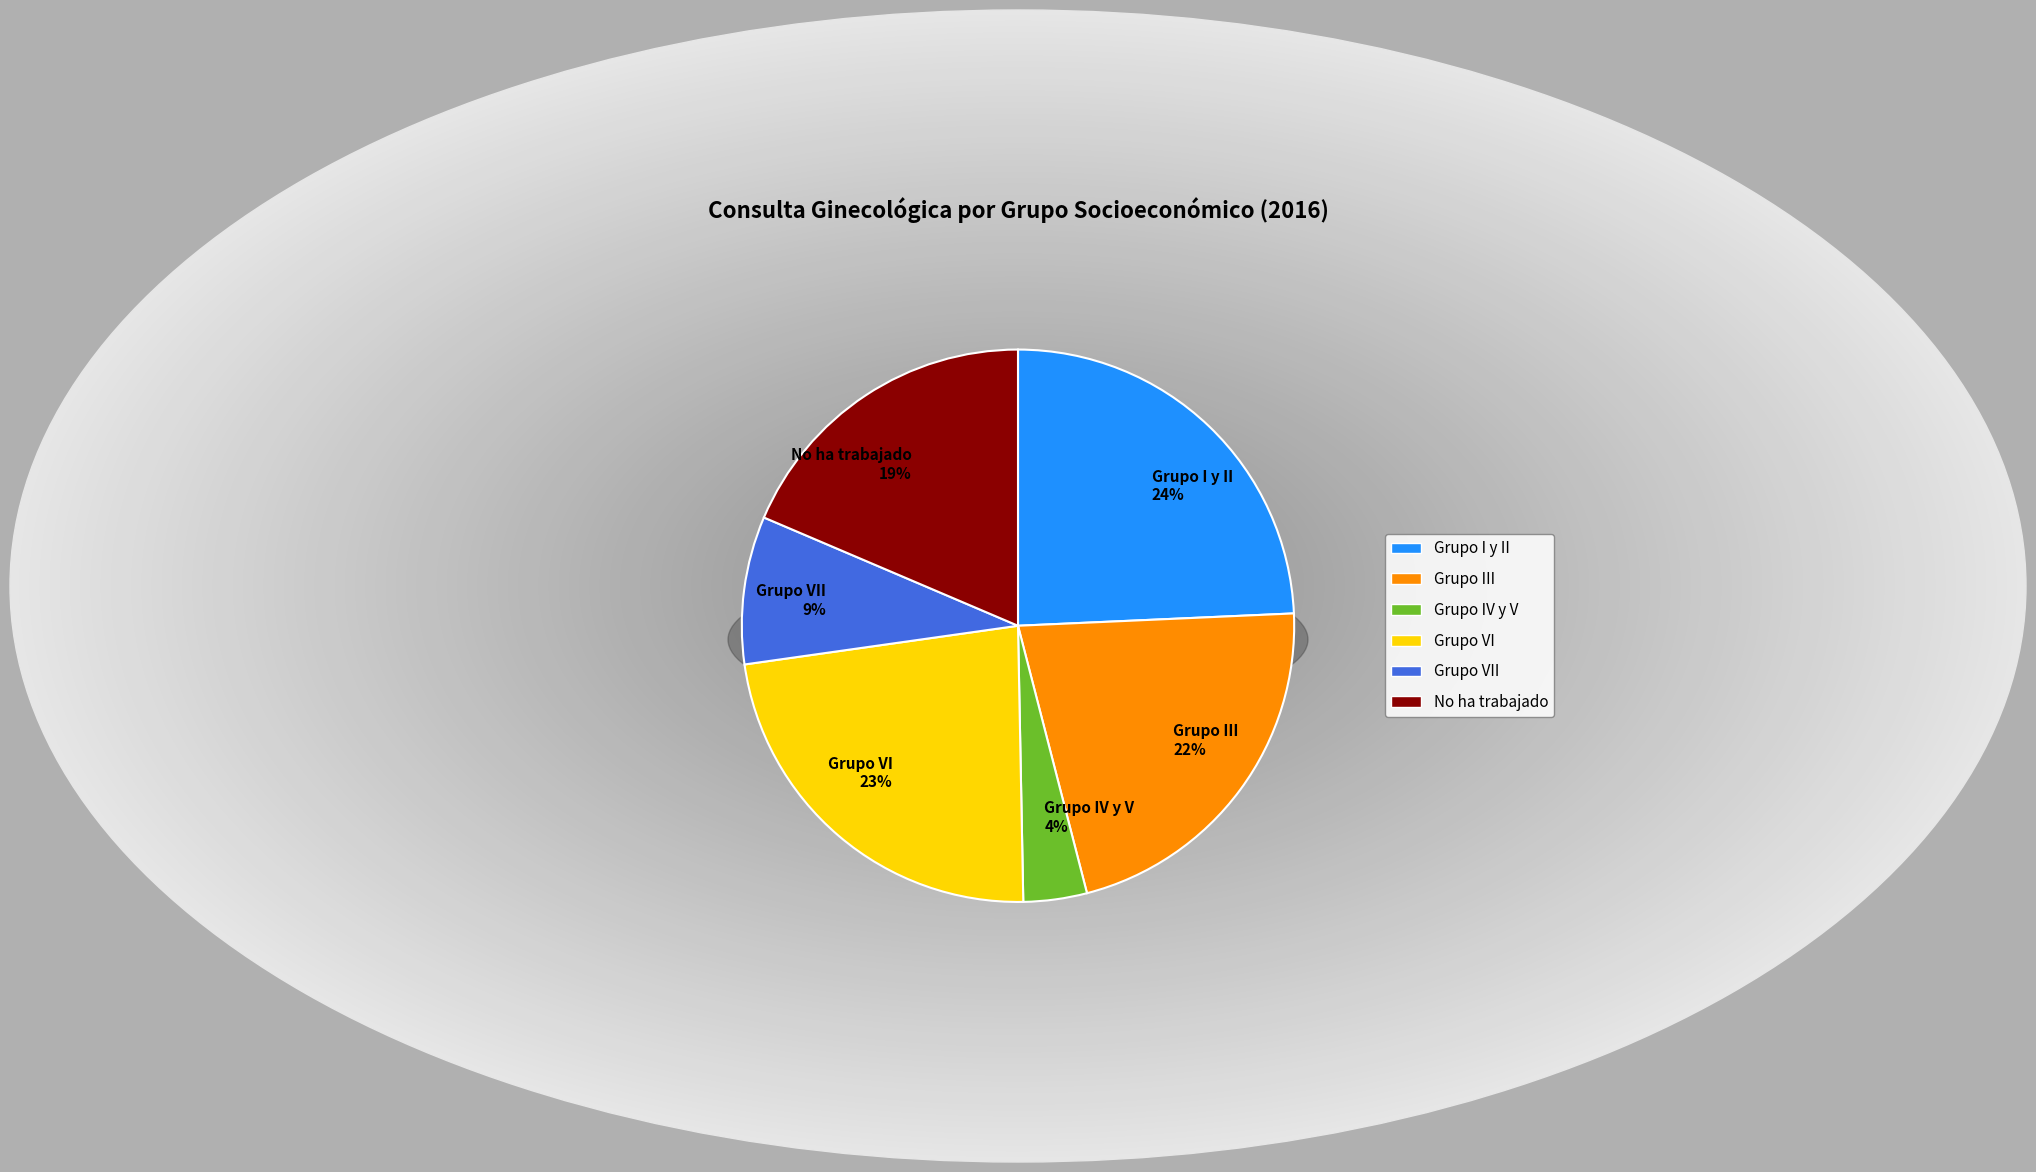

To the nearest percent, what percentage of the pie is Grupo IV y V?

4%